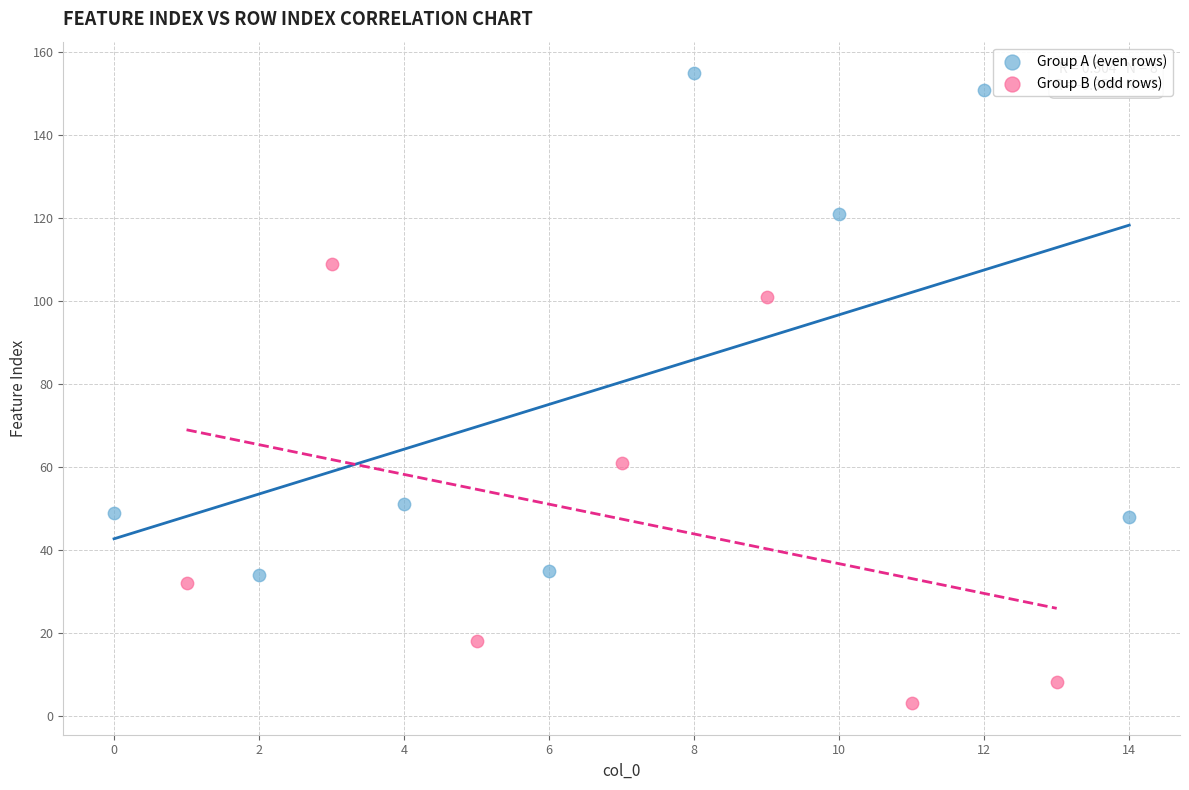

Which series has the widest spread of Y values?

Group A (even rows)